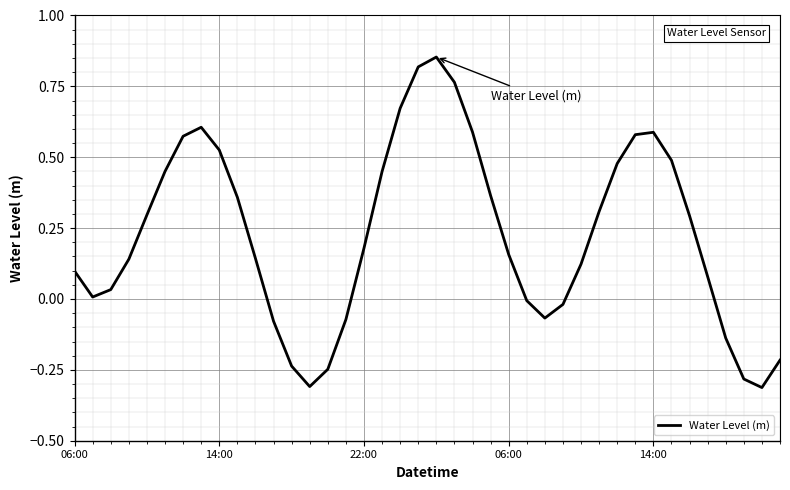

What is the difference between the maximum and minimum values?

1.2